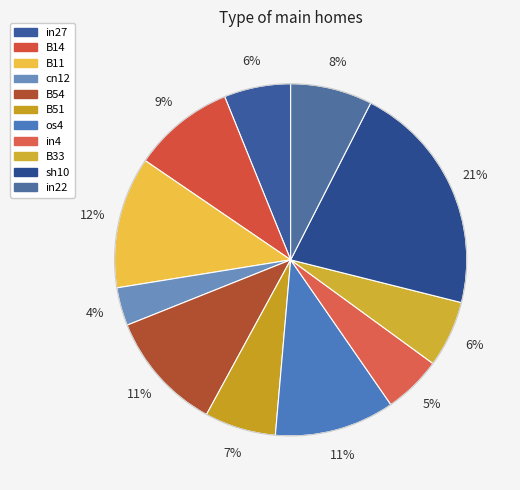

Count the number of slices in the pie.

11